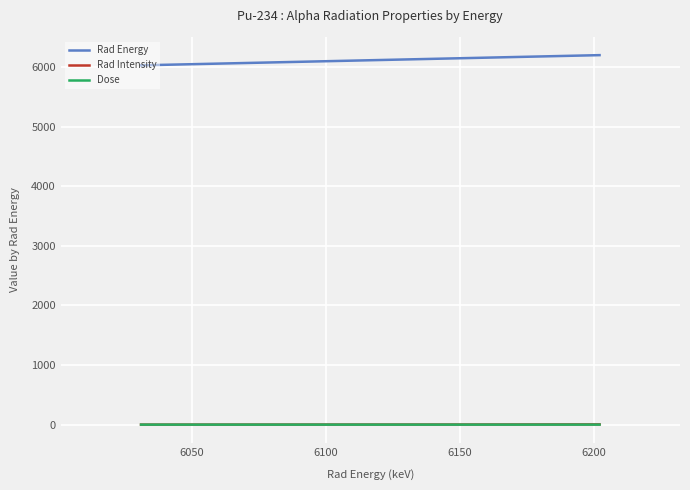

Which series has the largest total across all categories?

Rad Energy